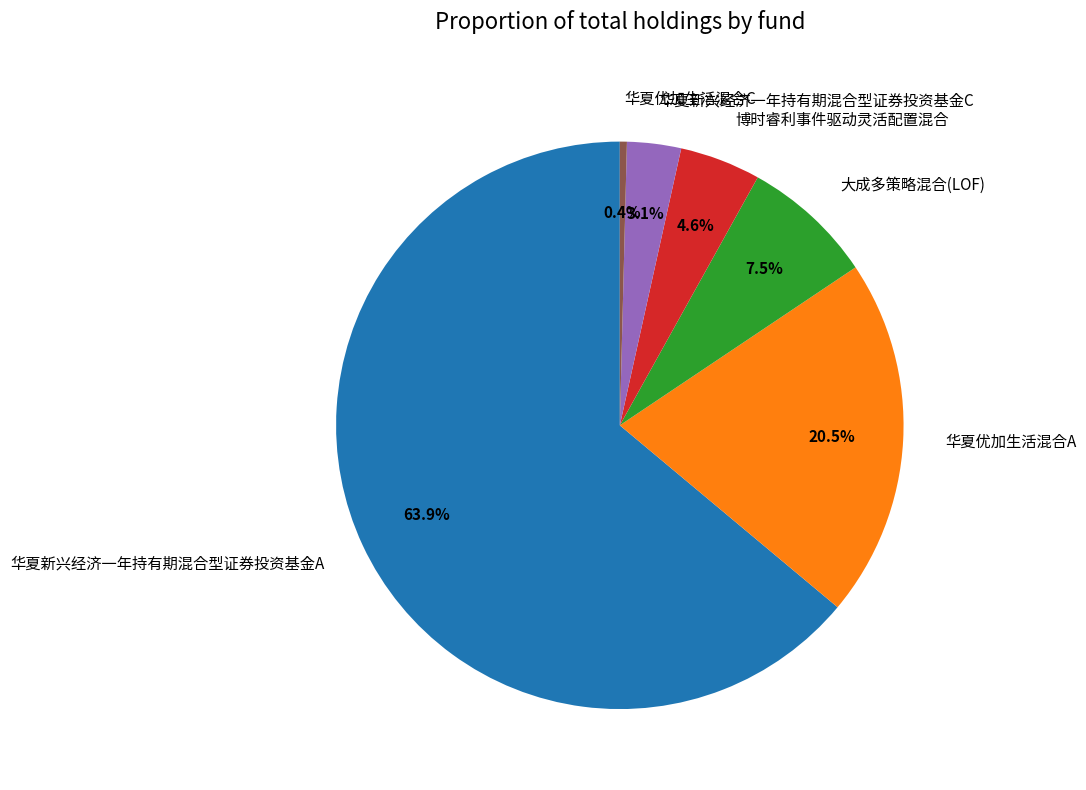

To the nearest percent, what is the average slice percentage?

17%